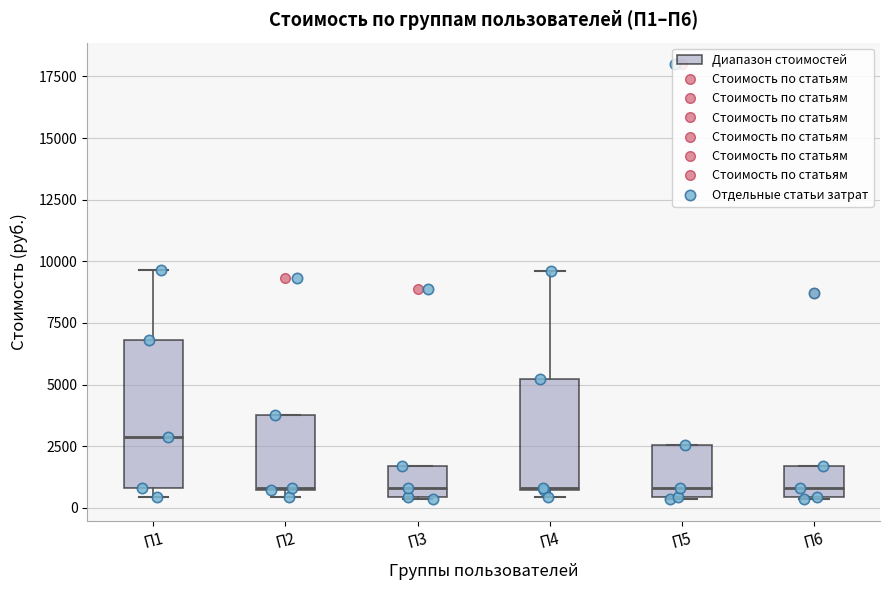

Which box has the highest median line?

П1